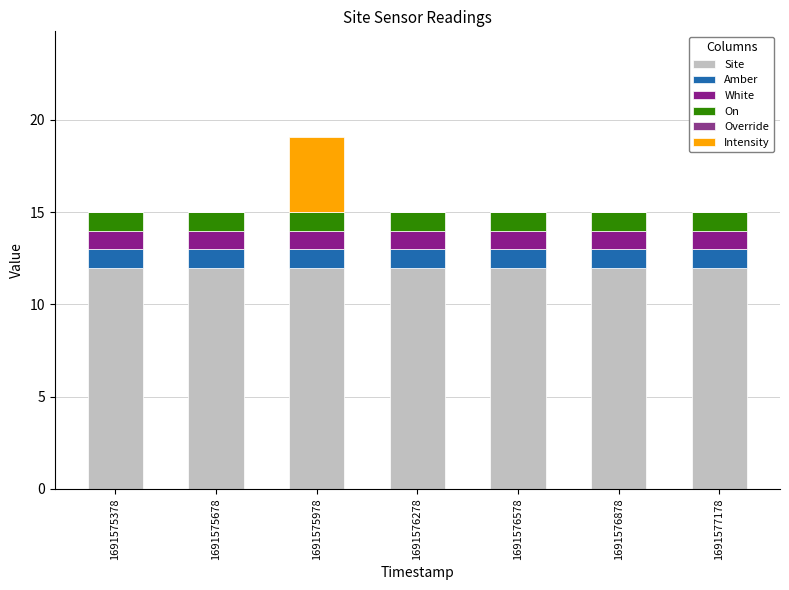

At how many categories does at least one series exceed 4?

7